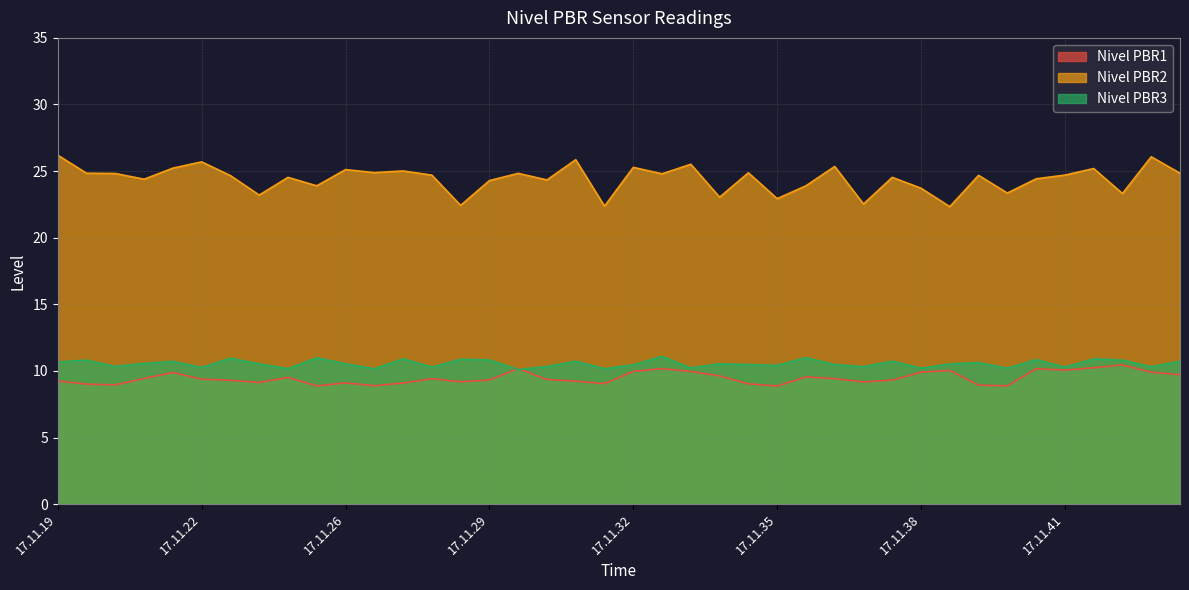

Which category has the lowest value in the Nivel PBR1 series?

17.11.35